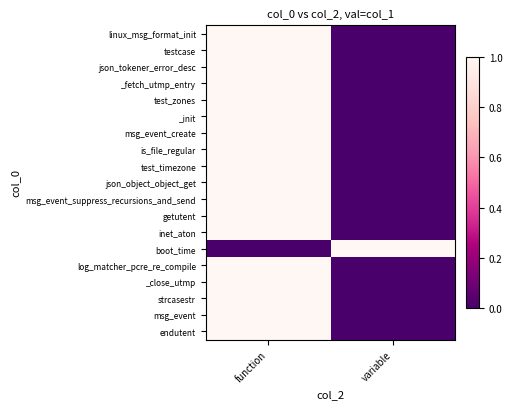

Which category has the highest value across all series?

function